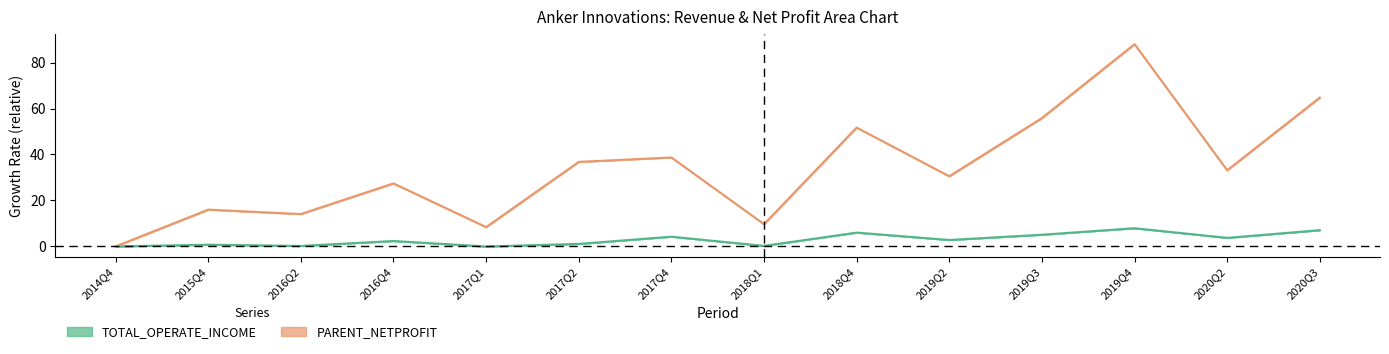

Reading left to right, list all the values displayed in this chart.

TOTAL_OPERATE_INCOME: 2014Q4=0.0	2015Q4=0.7	2016Q2=0.2	2016Q4=2.4	2017Q1=-0.0	2017Q2=1.1	2017Q4=4.2	2018Q1=0.2	2018Q4=6.0	2019Q2=2.8	2019Q3=5.1	2019Q4=7.9	2020Q2=3.7	2020Q3=7.1
PARENT_NETPROFIT: 2014Q4=0.0	2015Q4=16.0	2016Q2=14.1	2016Q4=27.4	2017Q1=8.4	2017Q2=36.8	2017Q4=38.7	2018Q1=9.7	2018Q4=51.7	2019Q2=30.5	2019Q3=55.9	2019Q4=88.0	2020Q2=33.1	2020Q3=64.8